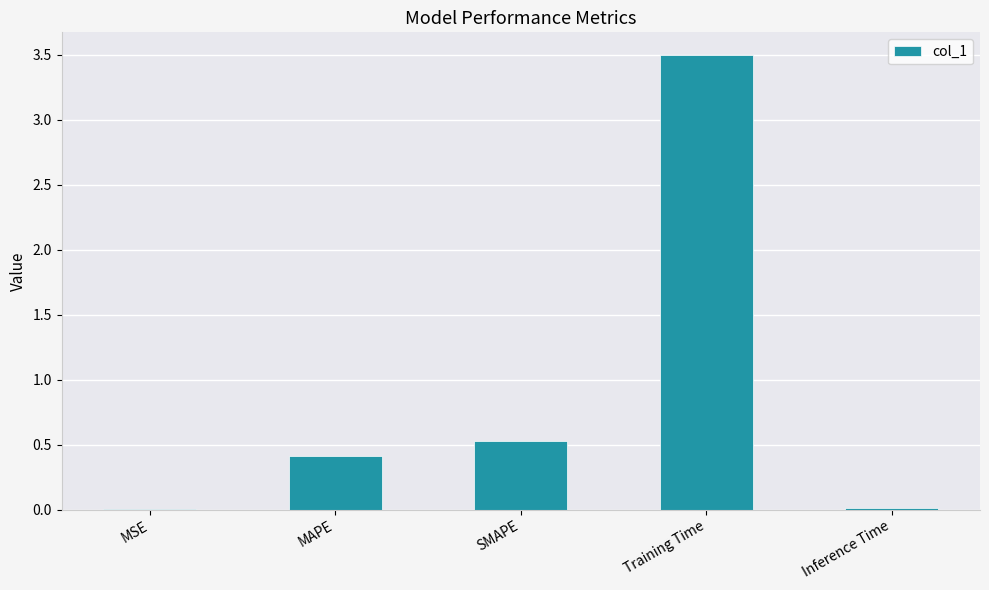

Are the bars horizontal?

No